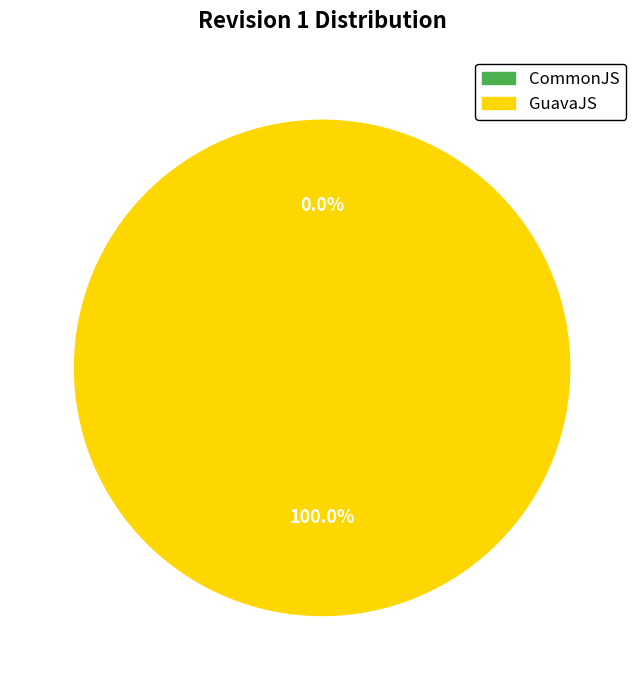

To the nearest percent, what is the average slice percentage?

50%